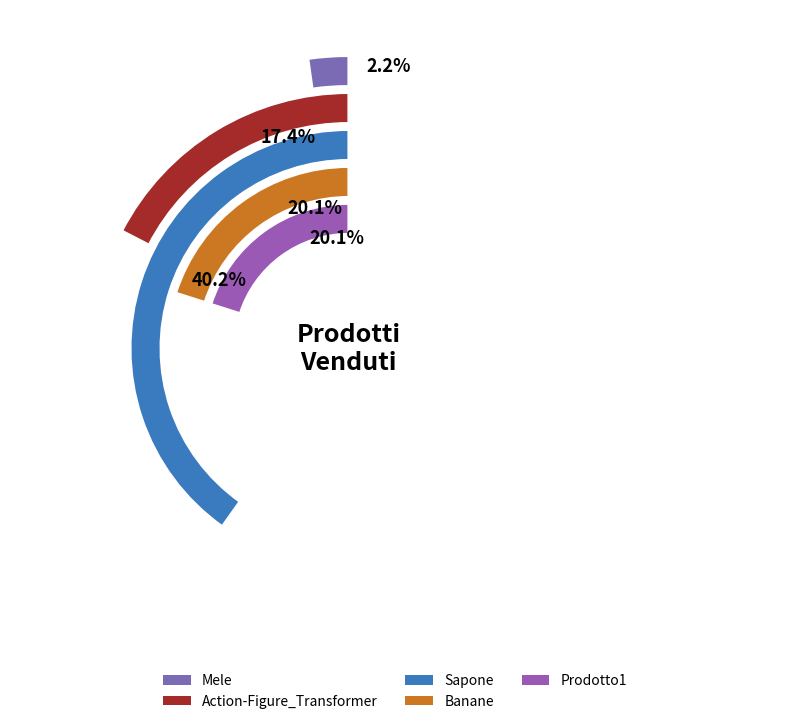

Is it true that Mele is 2% of the pie?

True